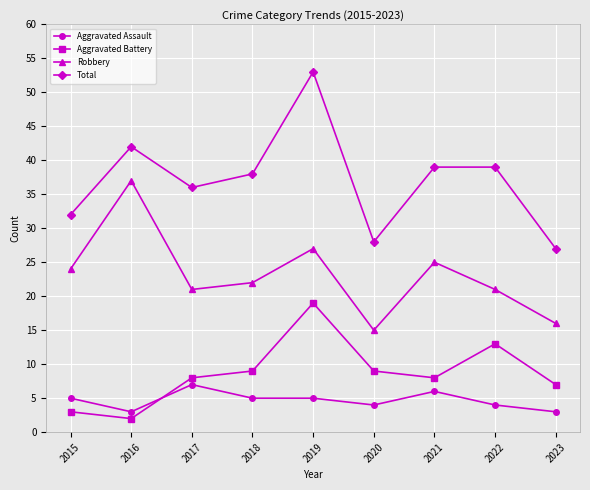

Between 2021 and 2023, which series saw the biggest shift?

Total